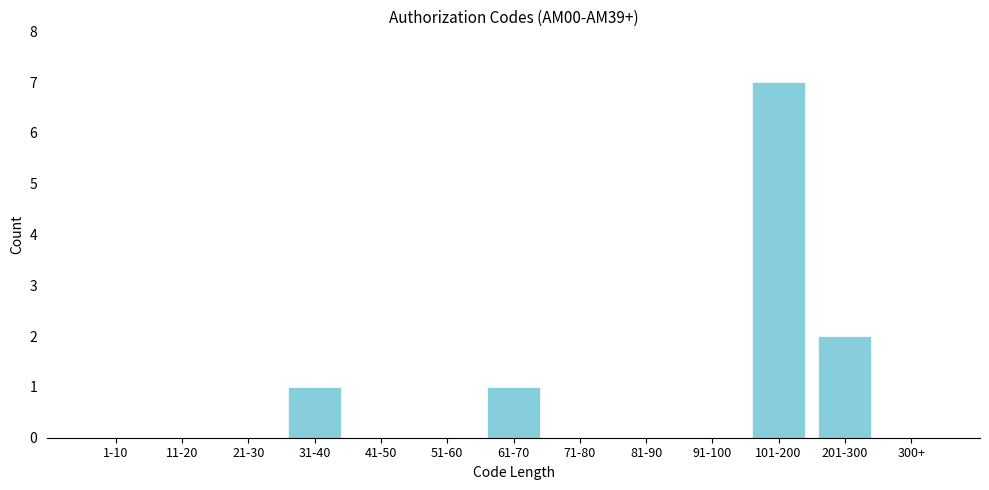

Reading left to right, what are all the values shown in this chart?

1-10=0	11-20=0	21-30=0	31-40=1	41-50=0	51-60=0	61-70=1	71-80=0	81-90=0	91-100=0	101-200=7	201-300=2	300+=0